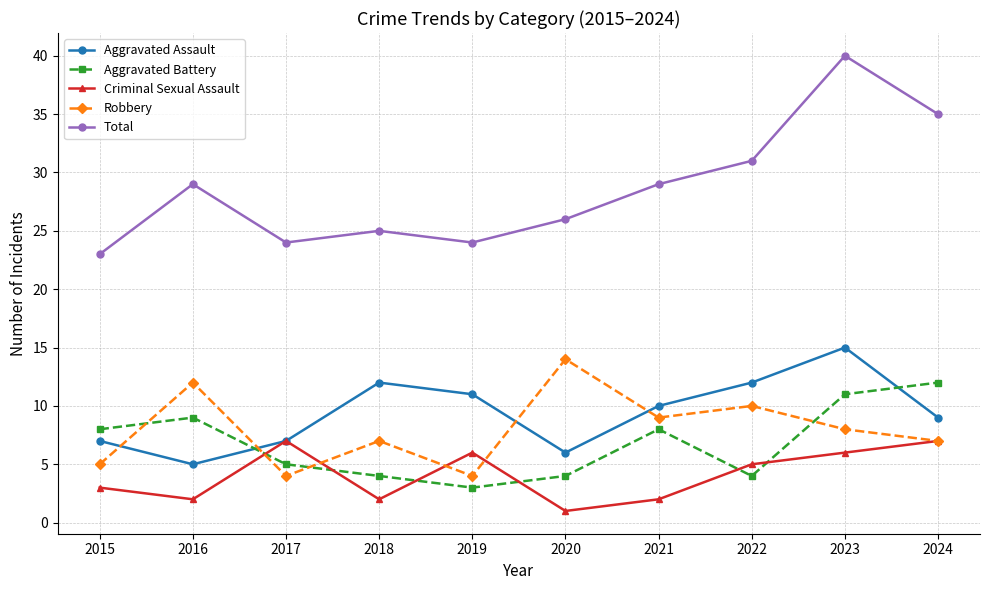

At which label does Criminal Sexual Assault reach its minimum?

2020